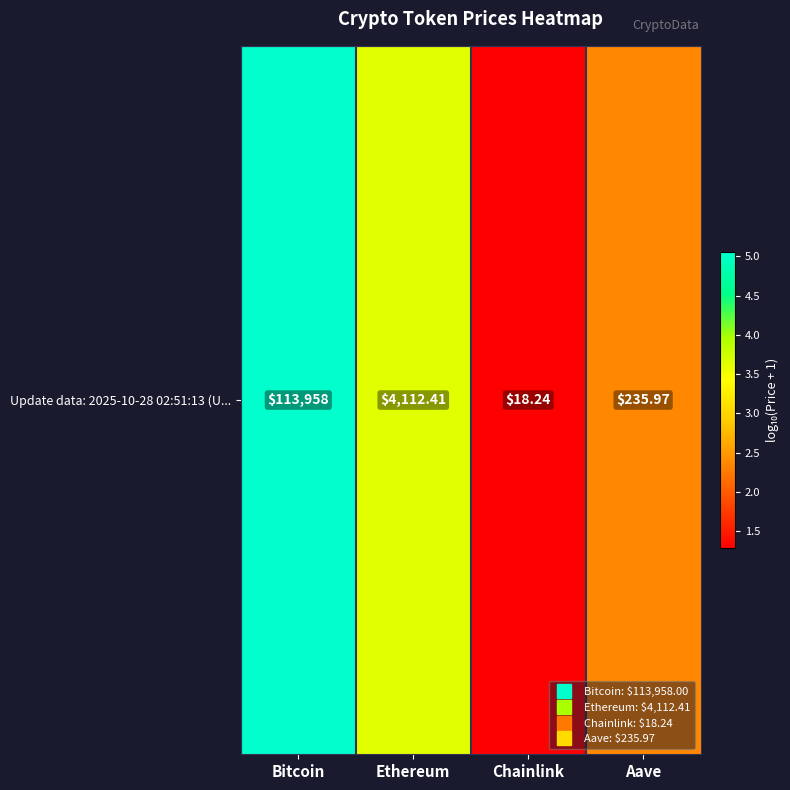

What is the difference between the second highest and second lowest values?

1.2